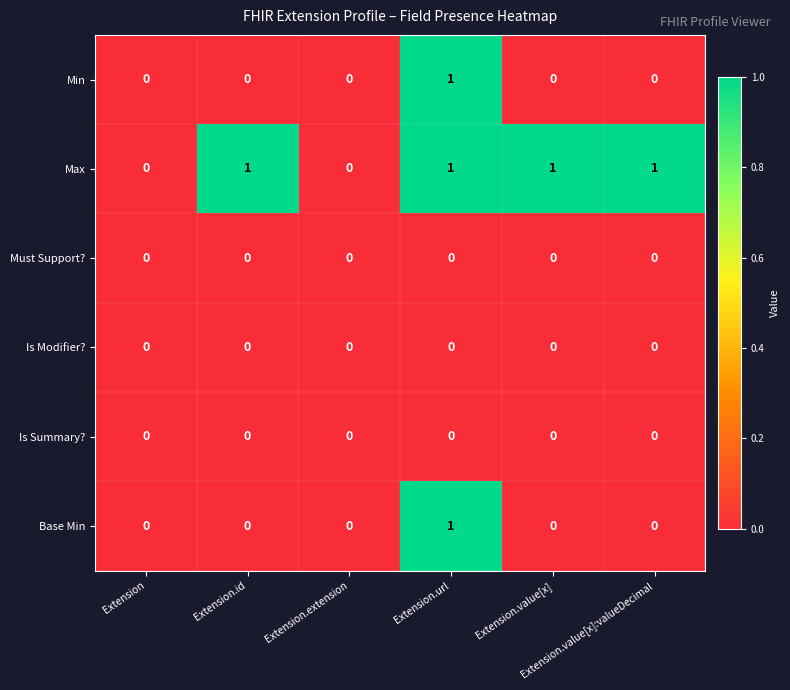

Count the Base Min values in the range 0 to 1.

6